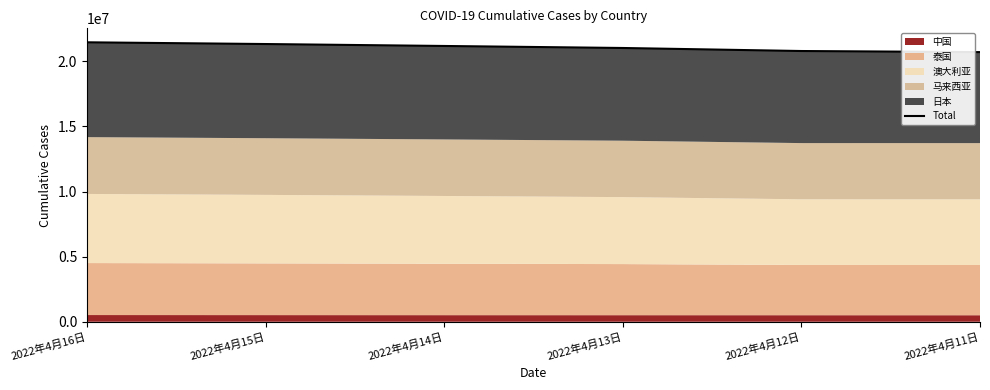

At which label does the data first exceed 21183978?

2022年4月16日